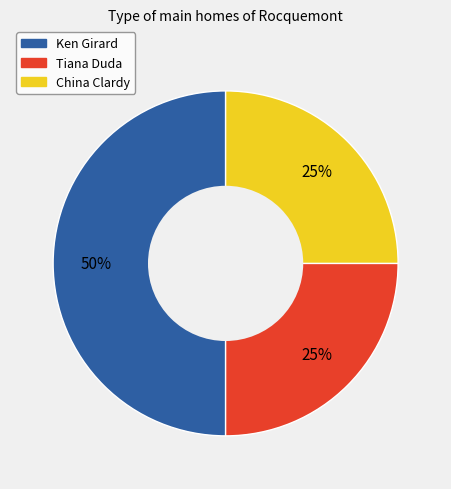

Which category has the biggest portion of the pie?

Ken Girard